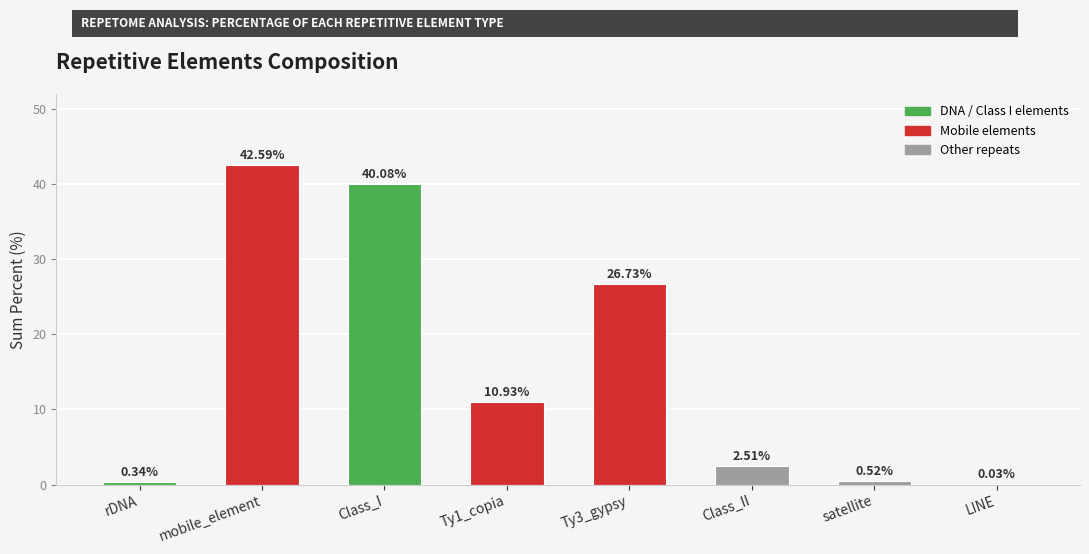

What is the change in value from rDNA to Class_I?

+39.7